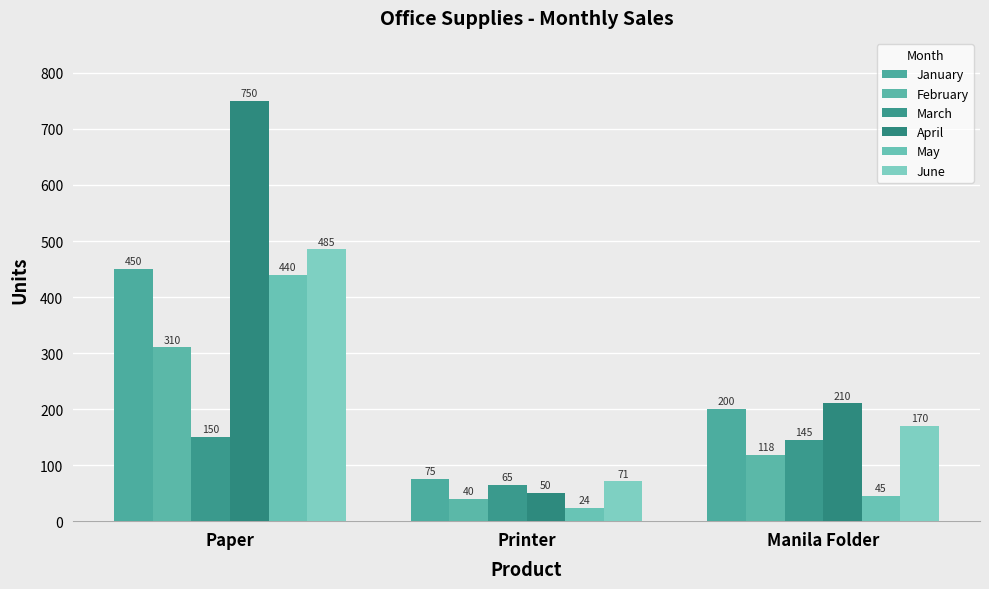

What is the spread (max minus min) of values at Manila Folder?

165